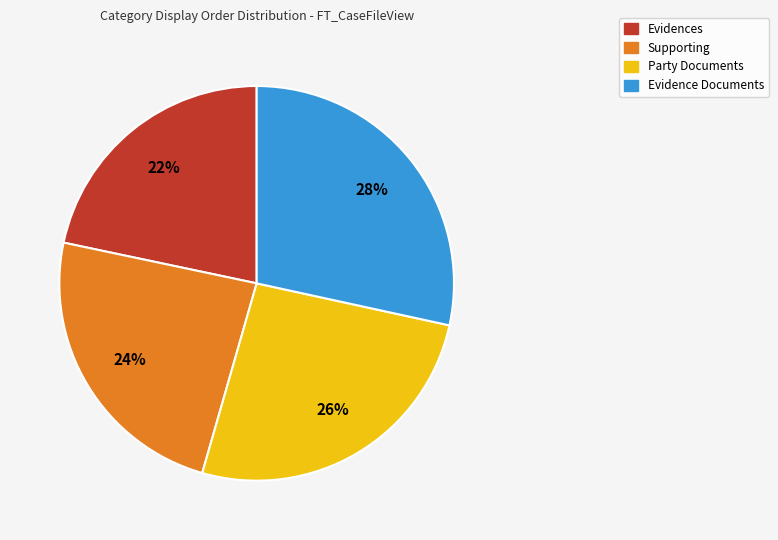

Combined, do Supporting and Evidence Documents account for over 50%?

Yes